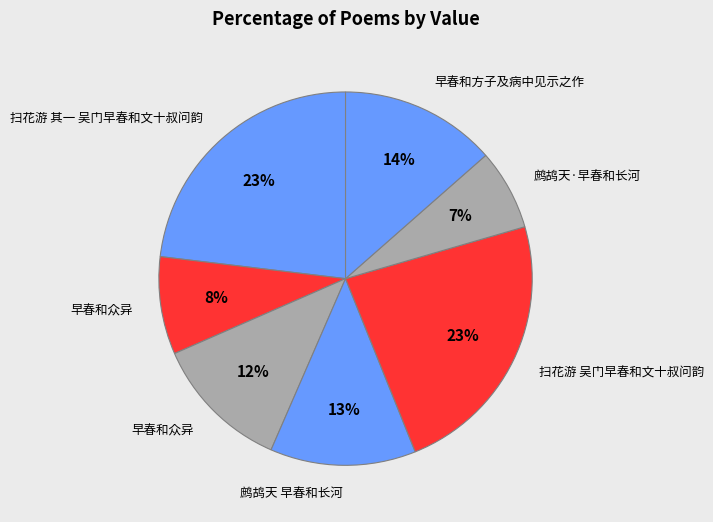

Is there any slice that represents more than half of the pie?

No